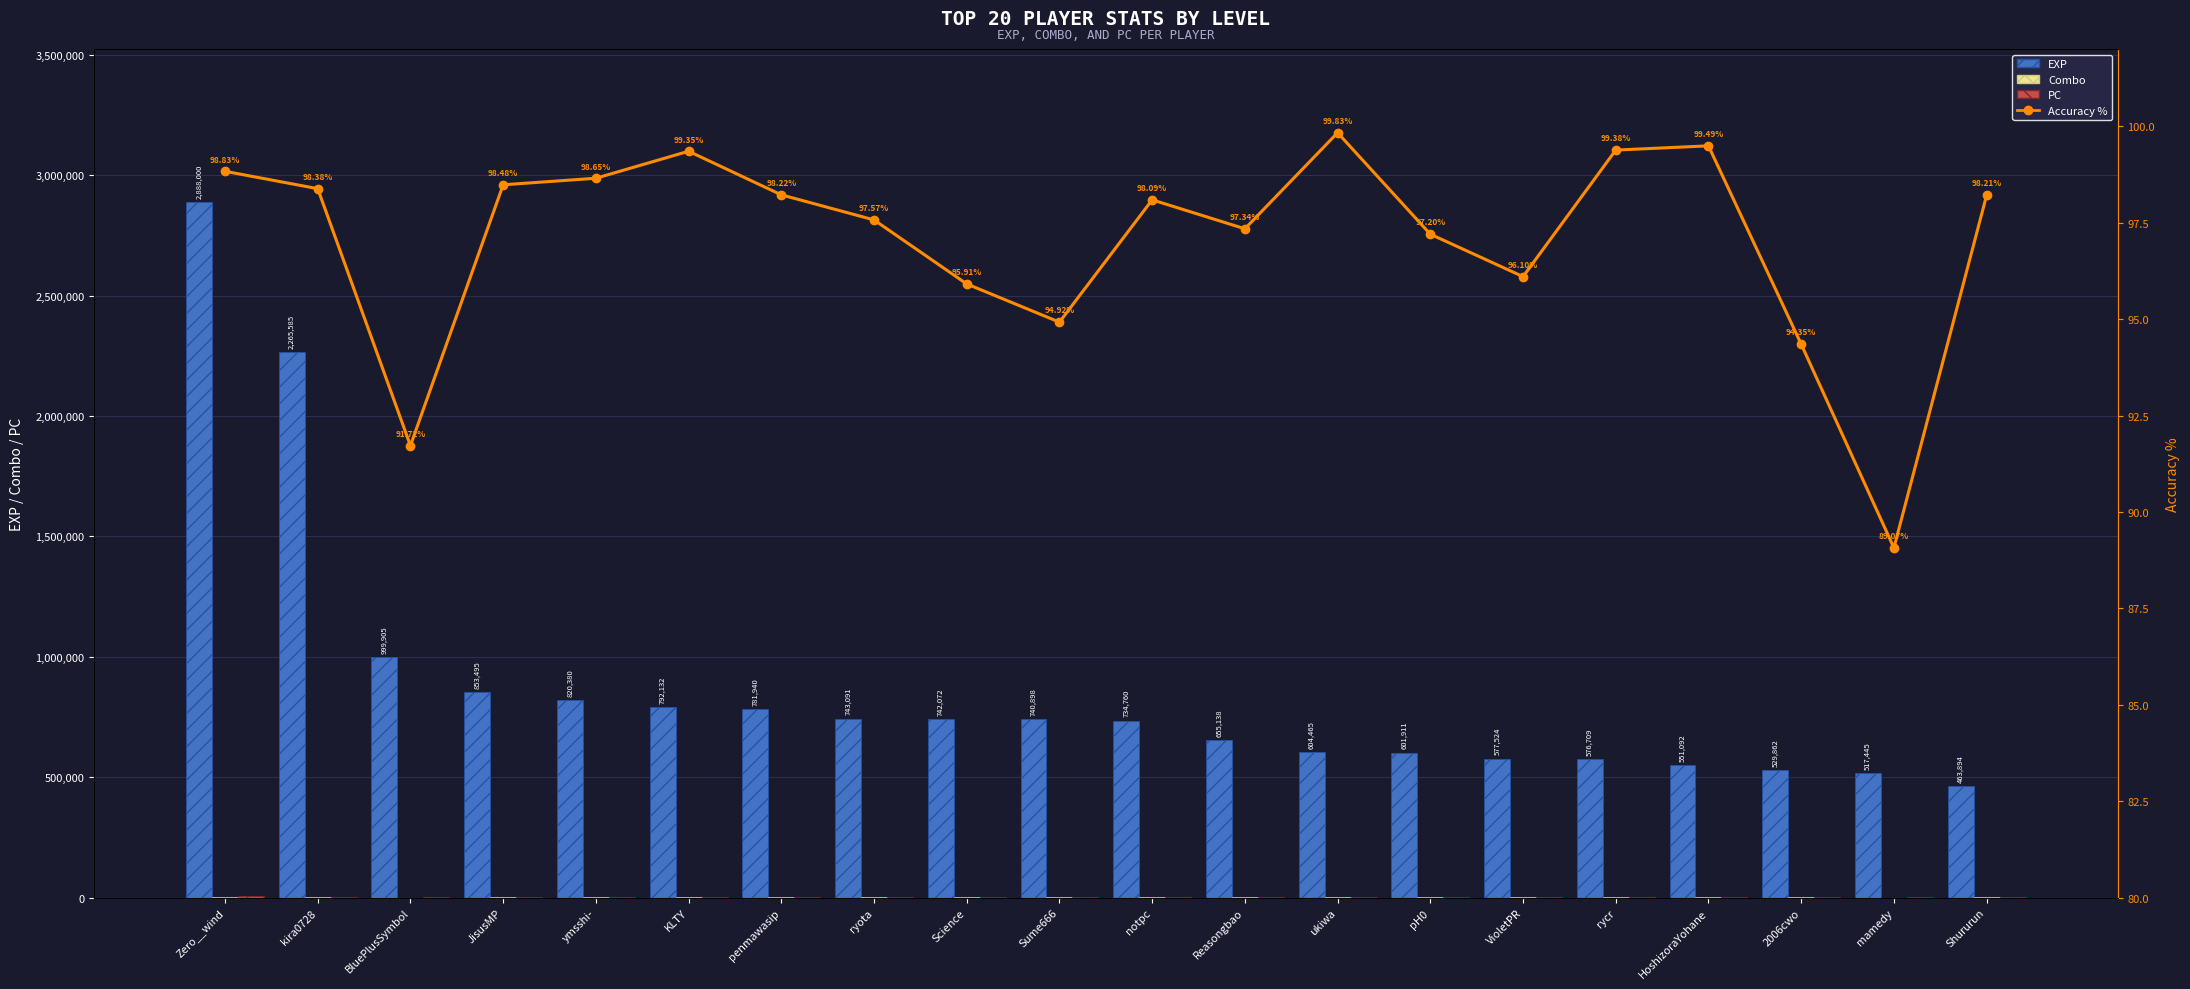

What is the label of the 5th bar from the left?

ymsshi-